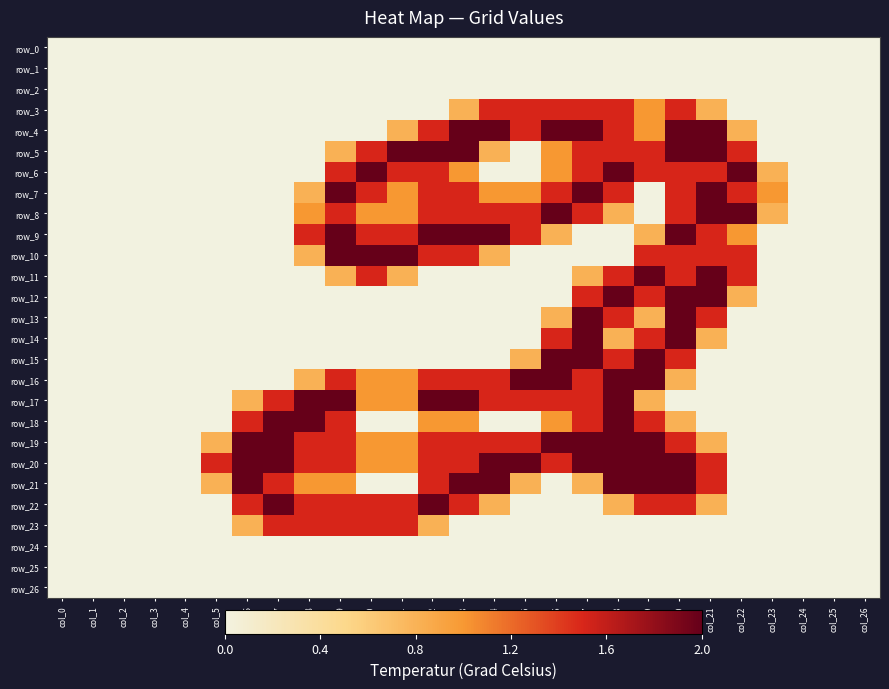

What is the sum of all row_3 values?

11.6